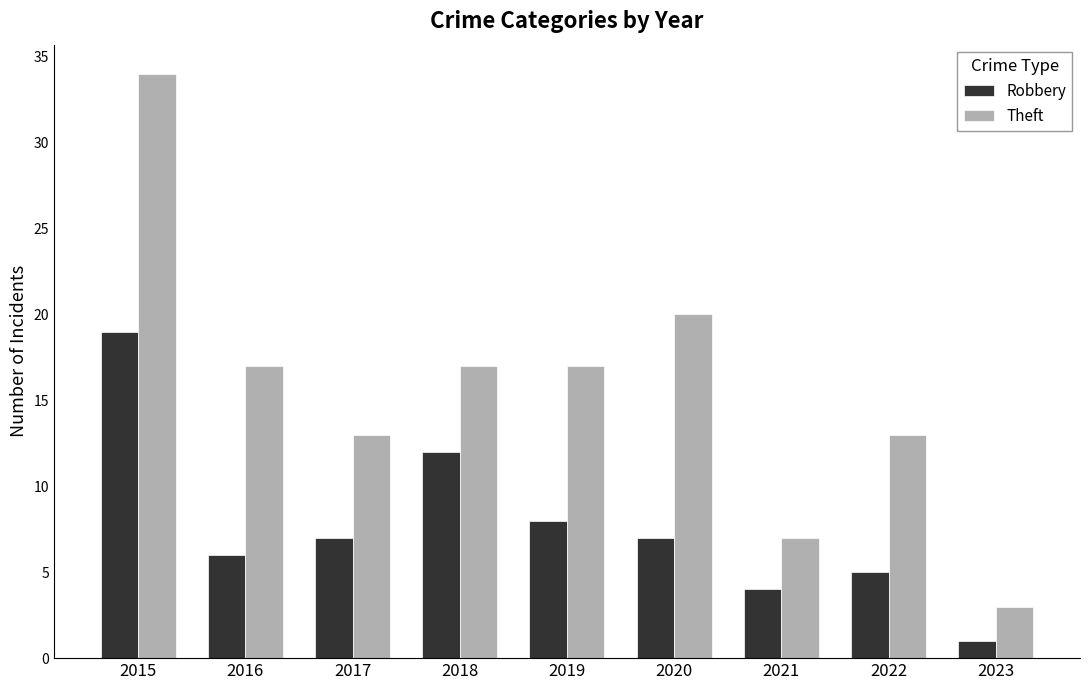

List the series in order of their overall mean, highest first.

Theft, Robbery